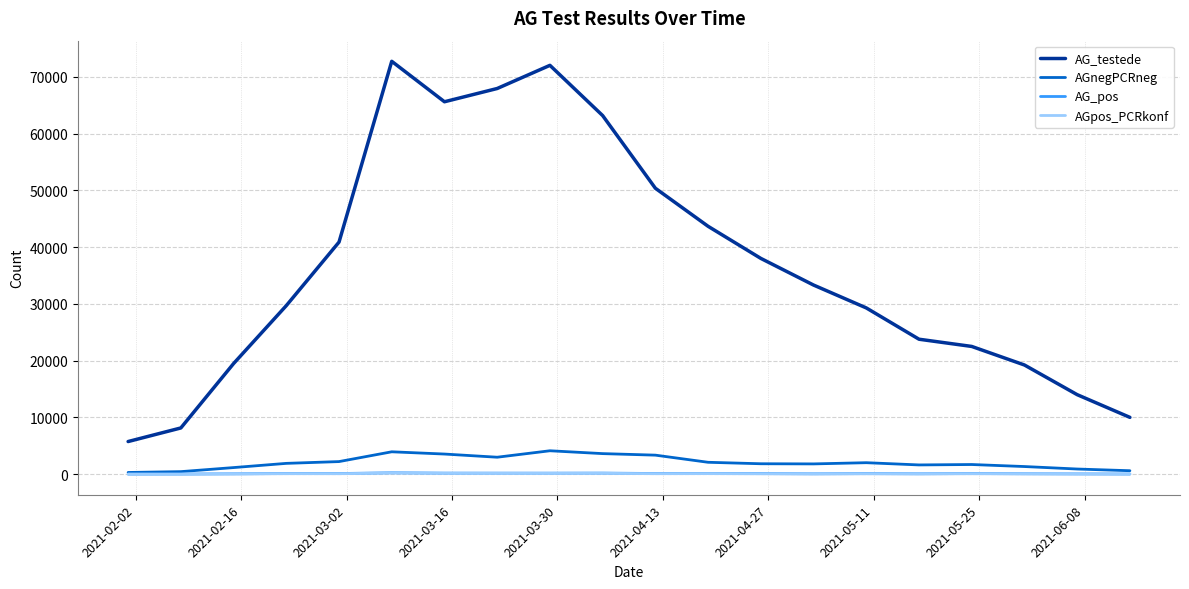

True or false: AG_testede and AG_pos intersect in this chart.

False